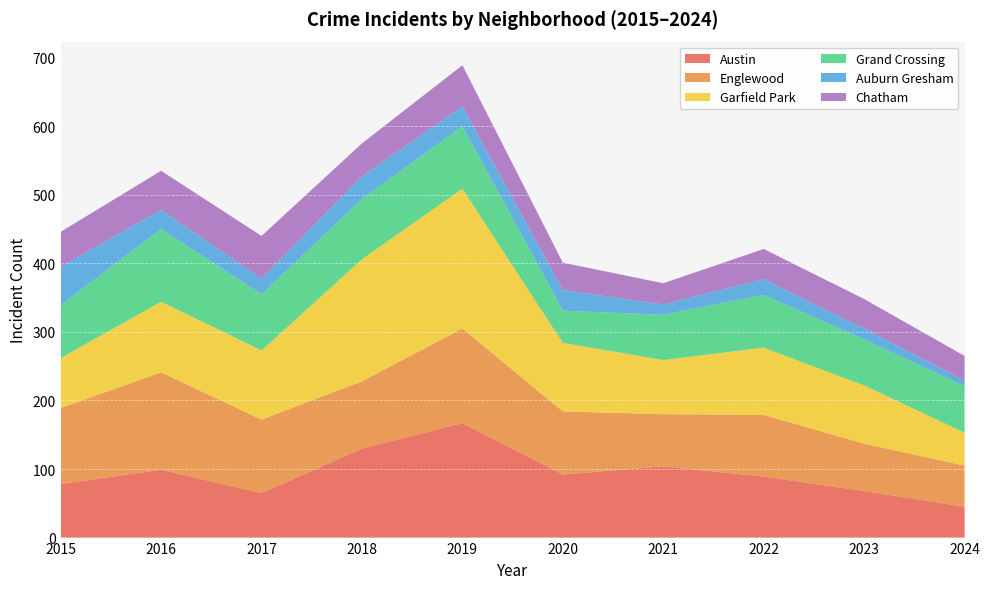

Reading left to right, list all the values displayed in this chart.

Austin: 78	99	65	130	167	92	104	89	68	45
Englewood: 111	142	107	98	138	92	76	90	69	60
Garfield Park: 73	103	101	178	204	100	79	98	85	48
Grand Crossing: 77	106	82	88	91	47	66	77	67	68
Auburn Gresham: 56	28	23	33	29	30	15	23	16	8
Chatham: 51	57	62	48	60	40	31	44	43	36